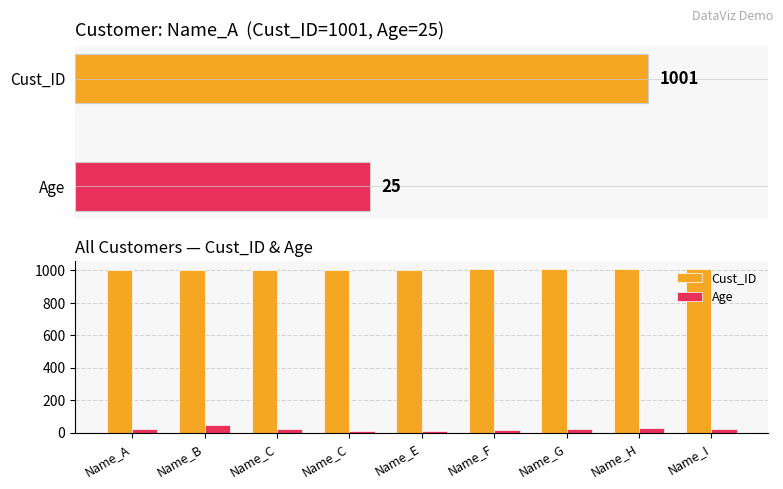

What is the maximum value shown in the chart?

1009